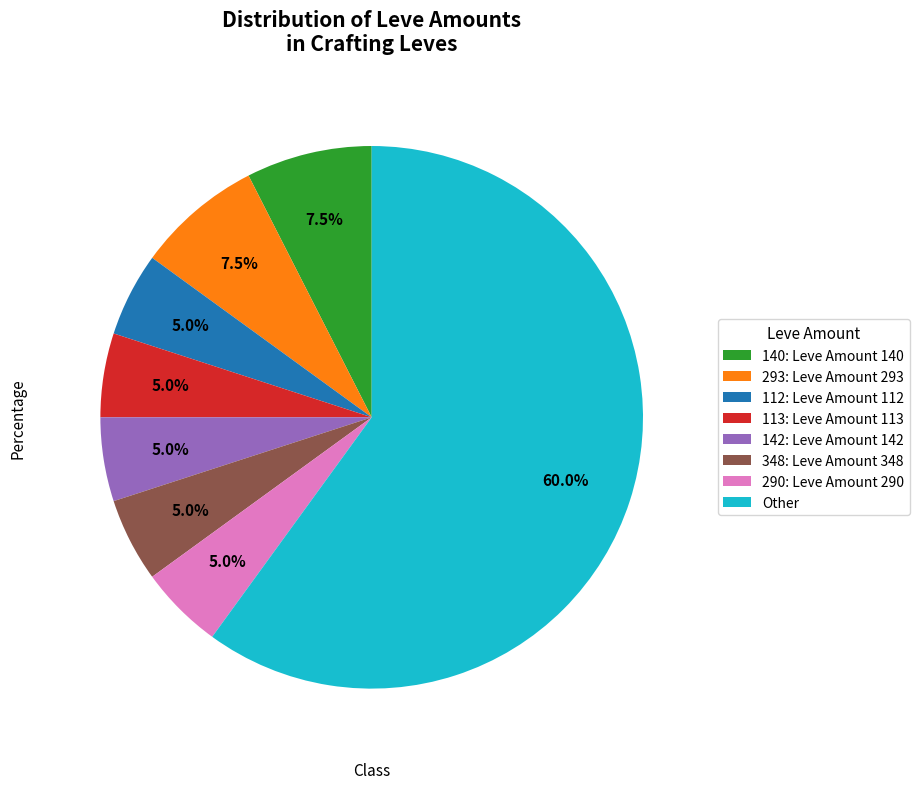

How many segments does this pie chart have?

8